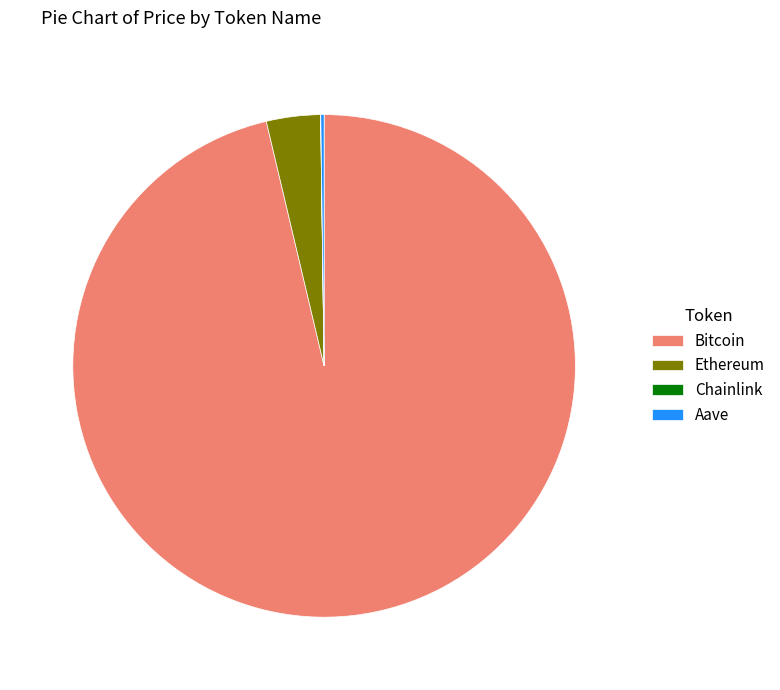

True or false: Bitcoin accounts for 84% of the total.

False